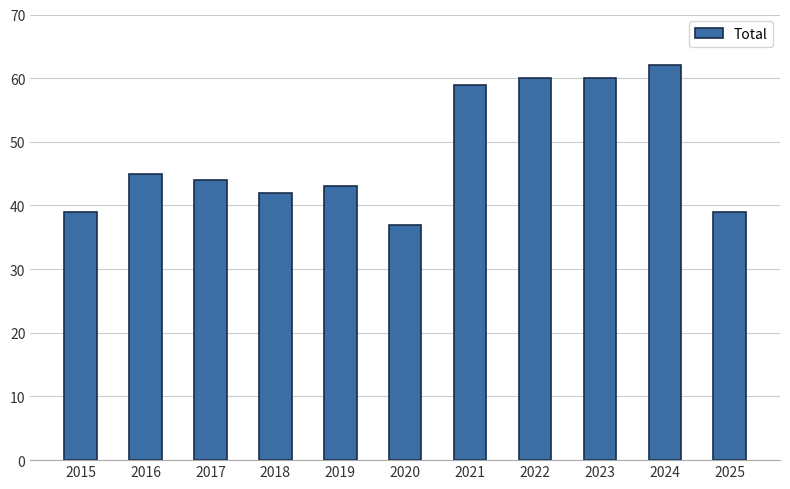

How many values are below 44?

5